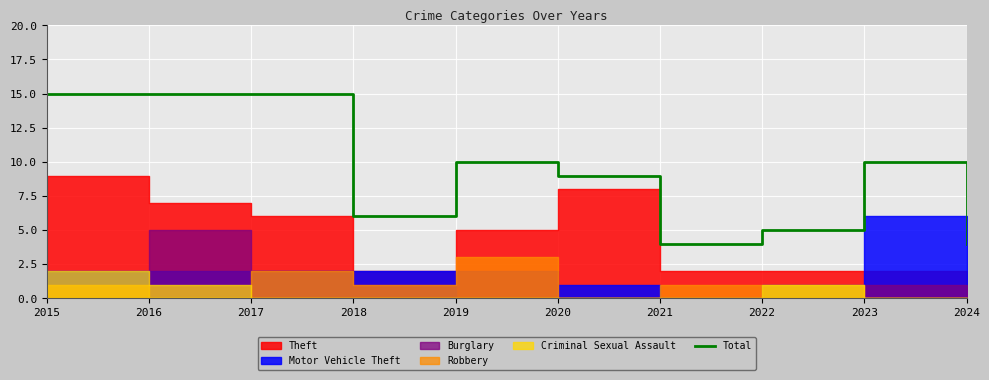

What is the sum of the values at 2017 and 2024?

19